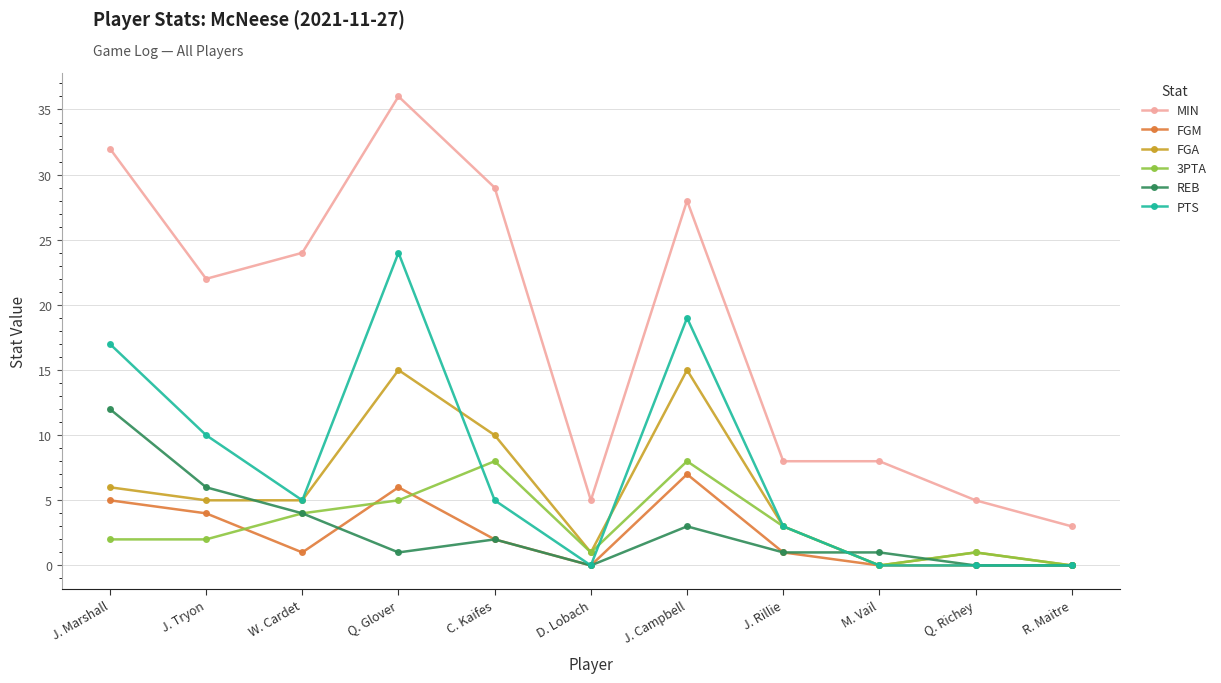

What is the greatest value displayed?

36